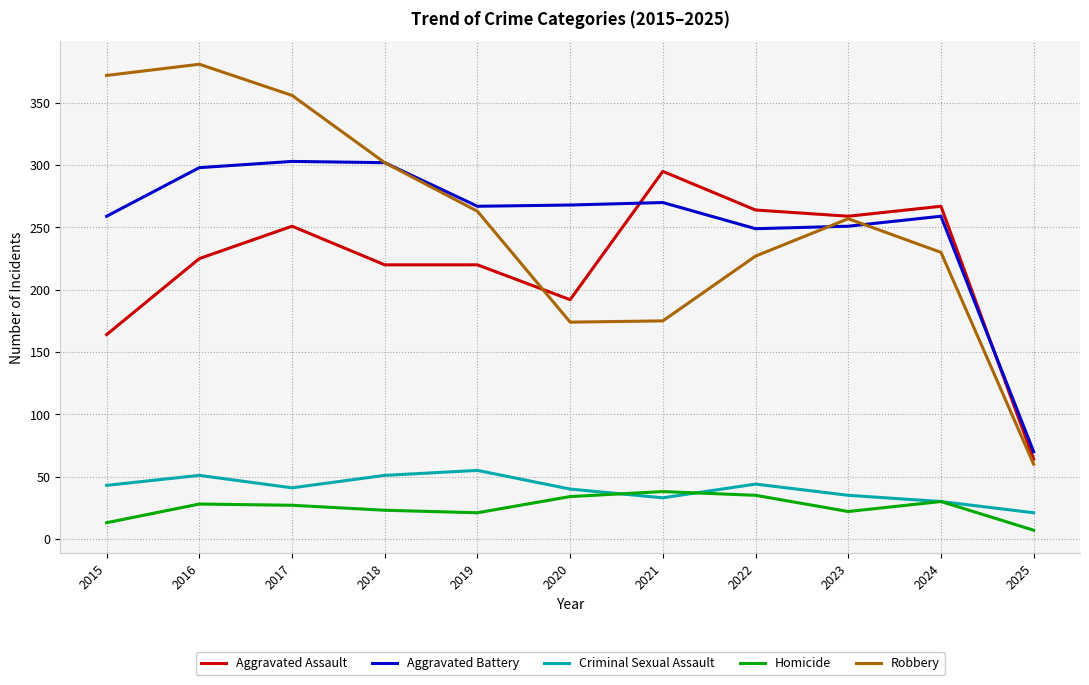

What is the total value across all series at 2020?

708